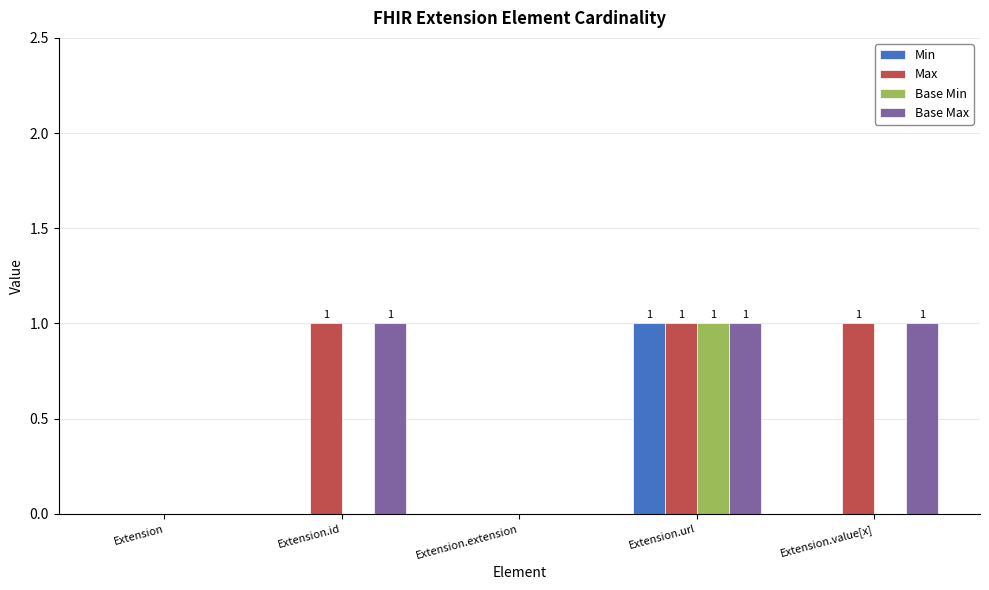

What value does the Min series have at Extension.url?

1